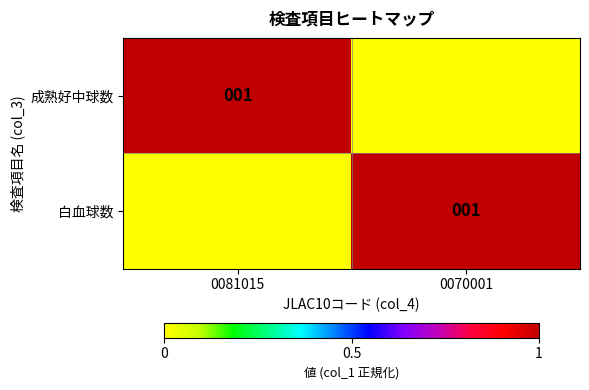

The value of 成熟好中球数 at 0081015 is 1. True or false?

True